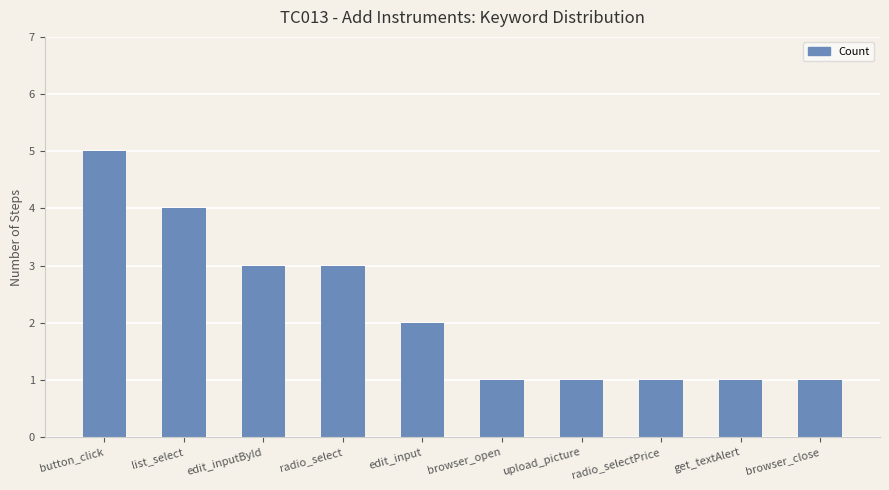

Is it true that the value at radio_selectPrice is 2?

False